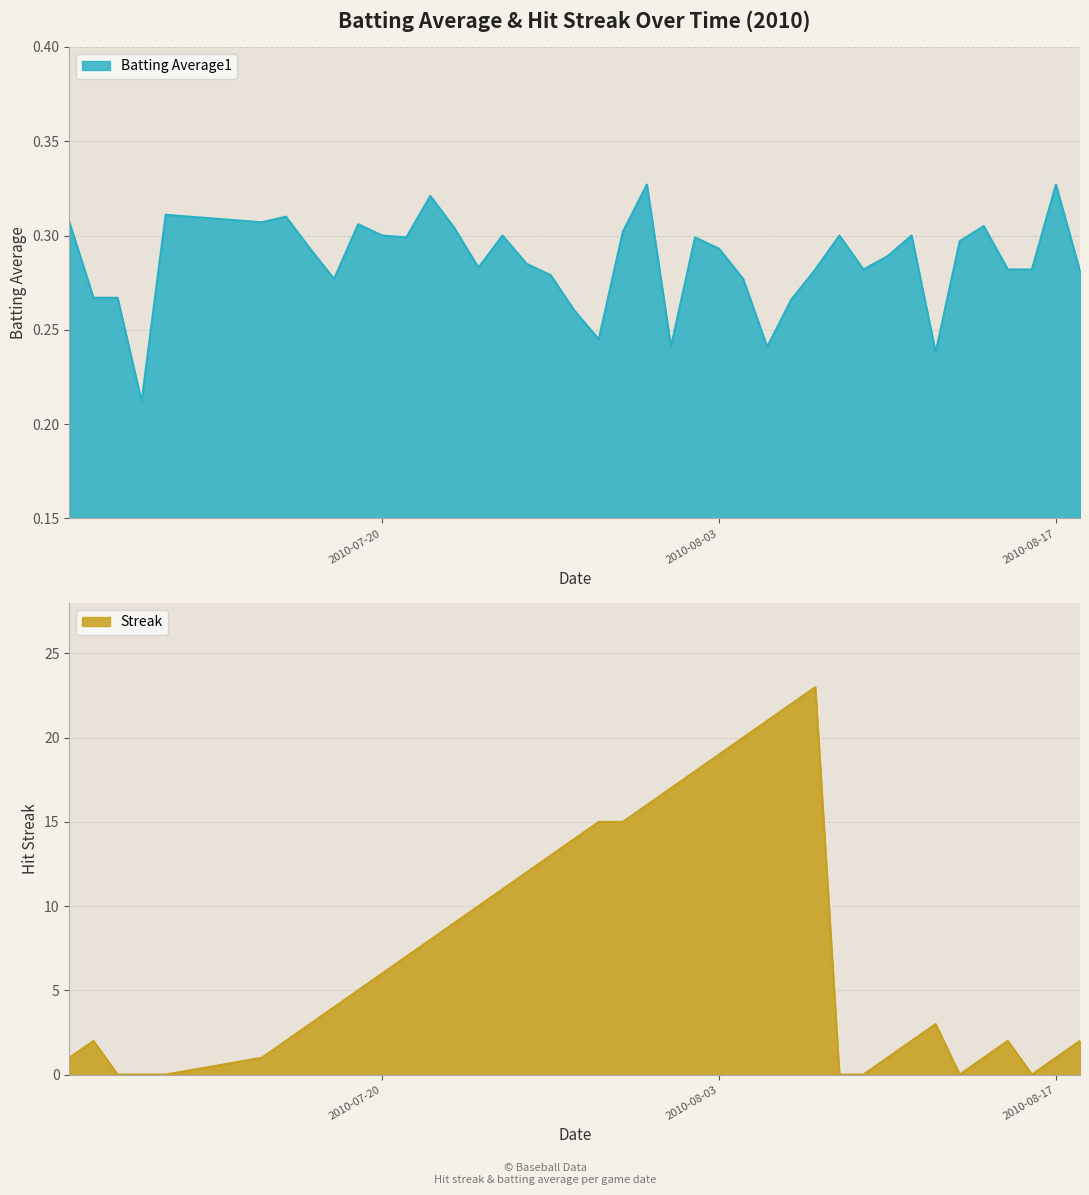

Between 2010-08-14 and 2010-08-16, which series saw the biggest shift?

Streak